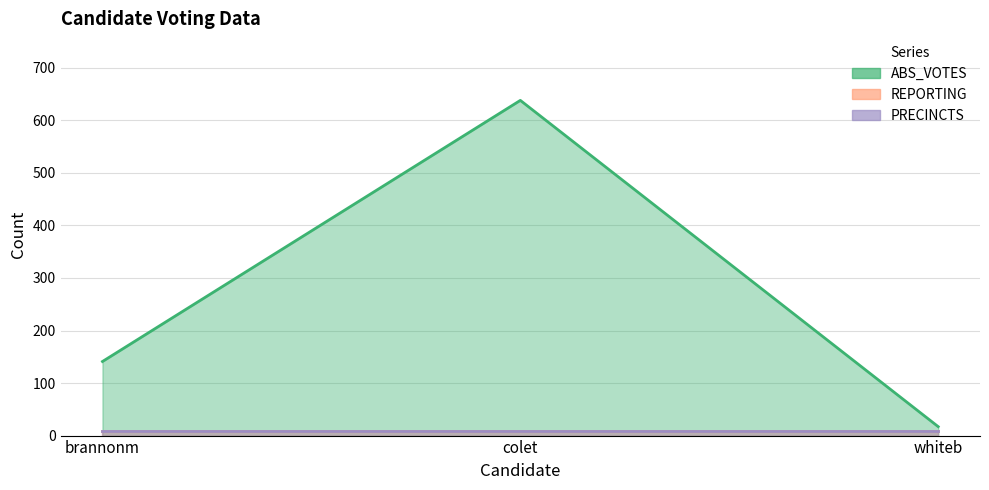

Reading right to left, transcribe all the data shown in this chart.

ABS_VOTES: 17	638	141
REPORTING: 9	9	9
PRECINCTS: 9	9	9